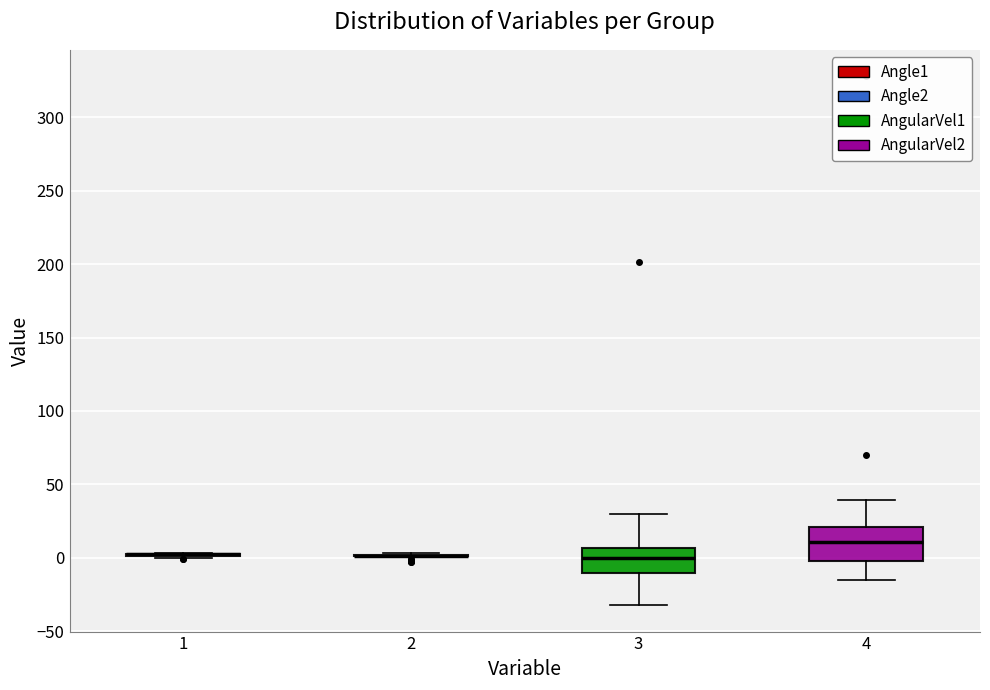

Reading left to right, transcribe this box plot: for each box, give where its median line is, the range the box spans, and where its two whiskers end, as read against the y-axis. The values are not printed on the chart, so give them approximately, as read against the axis.

1: box collapsed to a line at 0, whiskers 0 to 5
2: box collapsed to a line at 0, whiskers 0 to 5
3: median 0, box -10 to 5, whiskers -30 to 30
4: median 10, box 0 to 20, whiskers -15 to 40